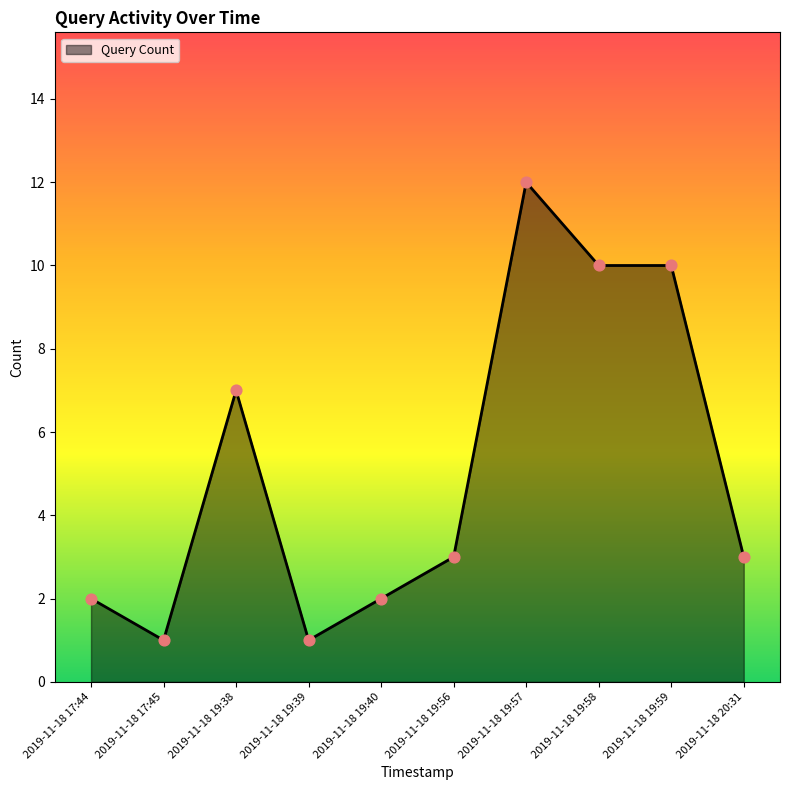

What is the change in value from 2019-11-18 19:39 to 2019-11-18 19:57?

+11